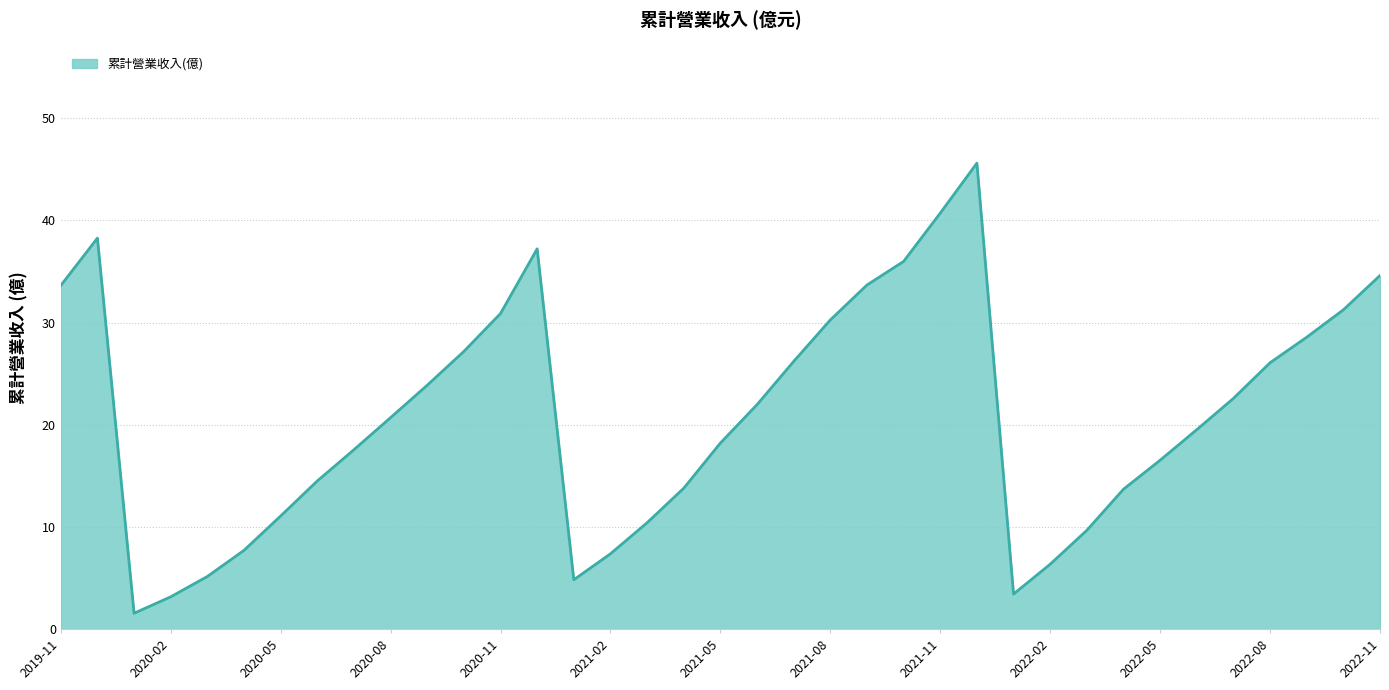

What is the smallest value displayed?

1.5